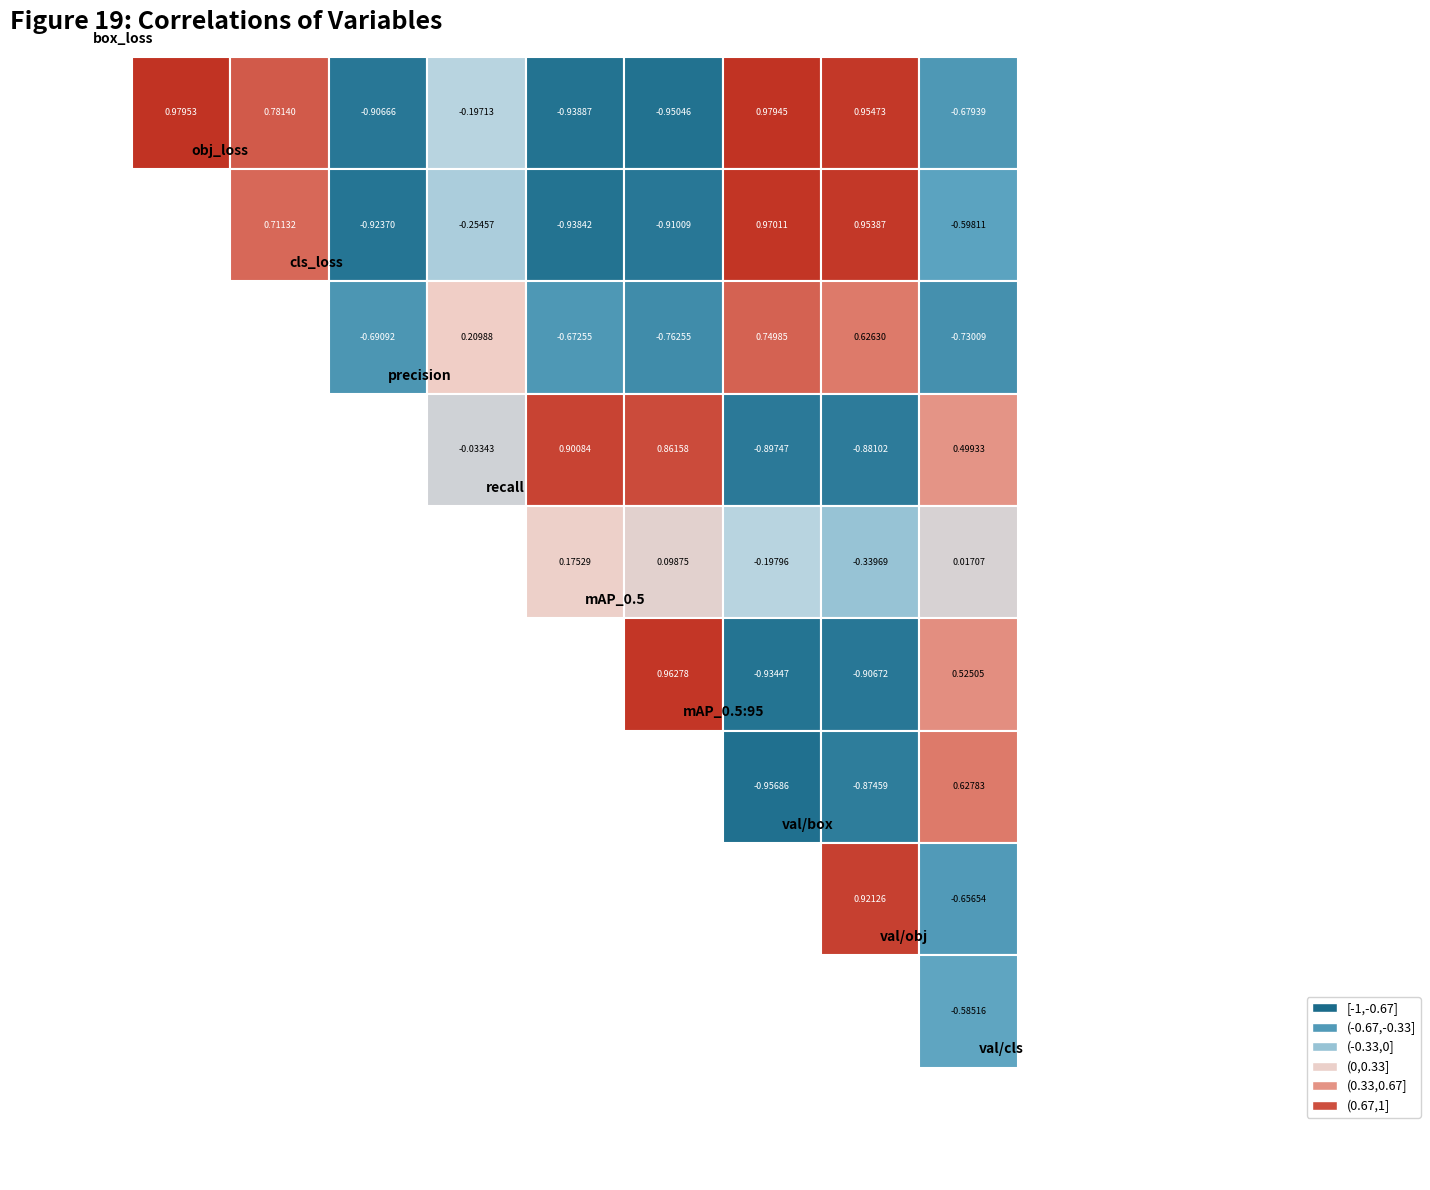

The value of metrics/precision at 22 is 0.3. True or false?

False